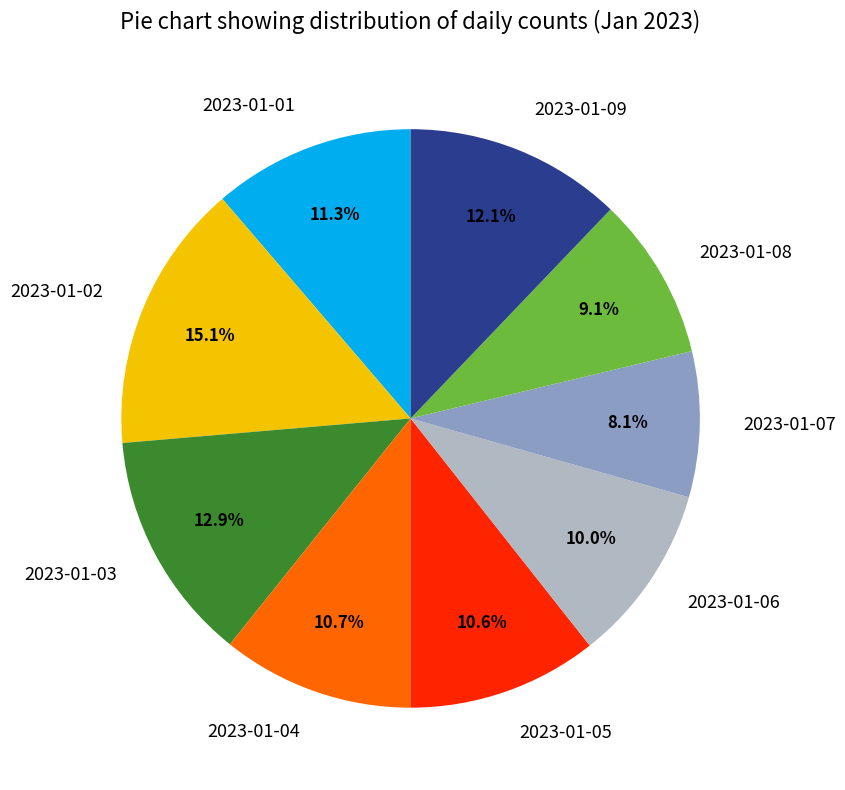

What is the ratio of the value at 2023-01-01 to the value at 2023-01-08?

1.2